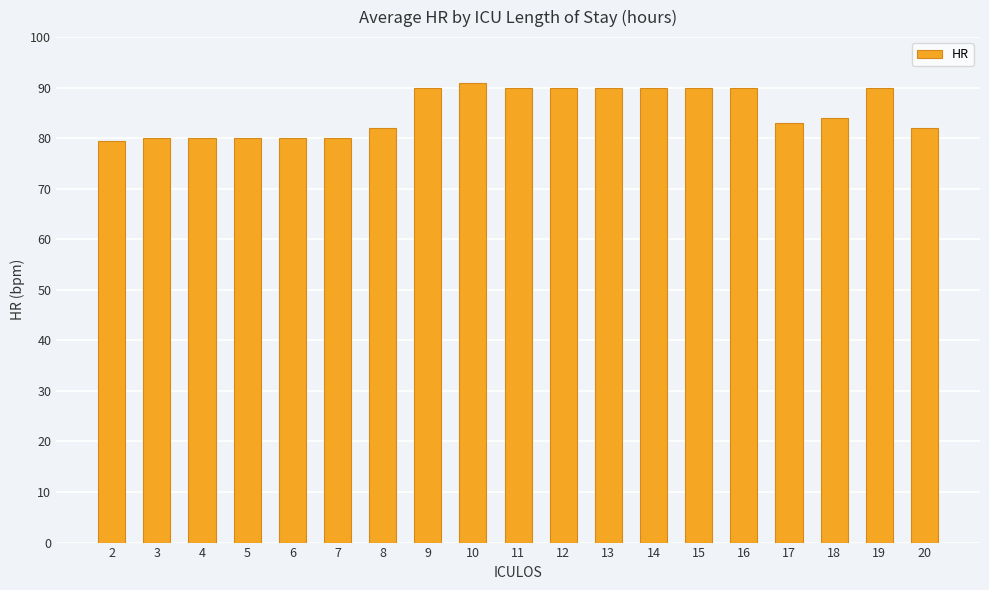

Reading left to right, extract all data points from this chart.

79.5	80.0	80.0	80.0	80.0	80.0	82.0	90.0	91.0	90.0	90.0	90.0	90.0	90.0	90.0	83.0	84.0	90.0	82.0